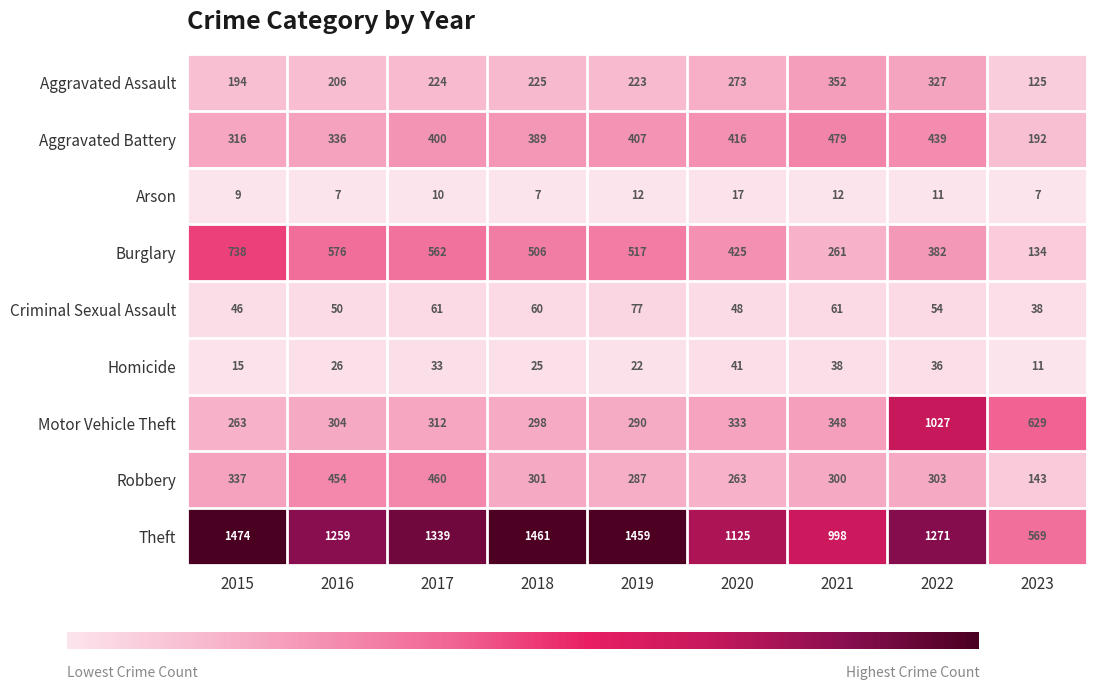

What is the maximum value shown in the chart?

1474